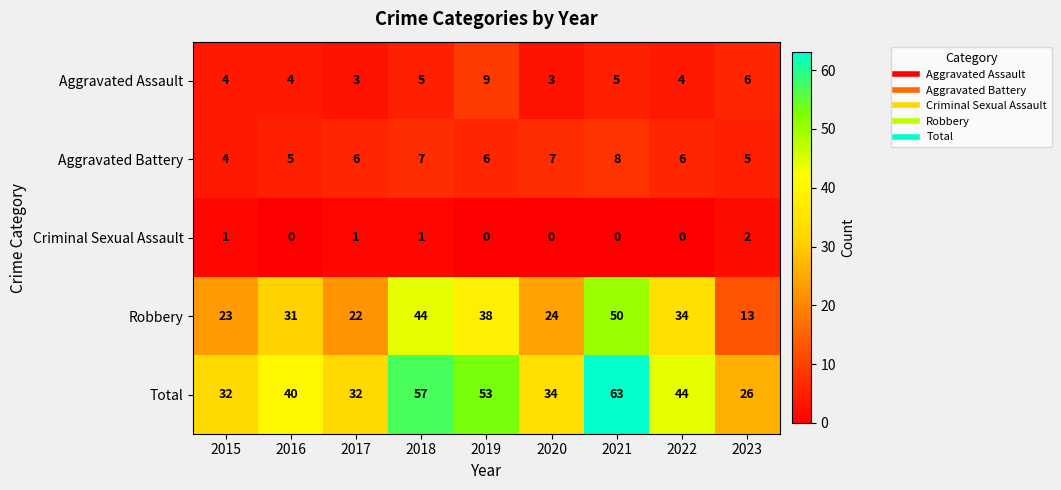

What is the difference between the Robbery values at 2021 and 2020?

26